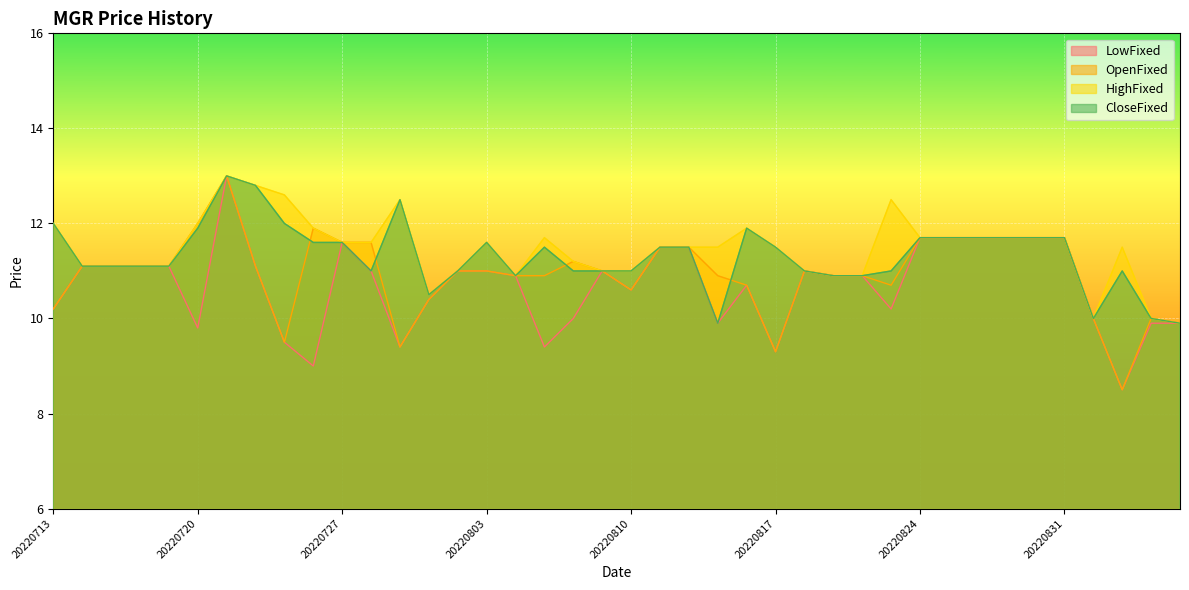

Rank the series by their maximum value, from lowest to highest.

LowFixed, OpenFixed, HighFixed, CloseFixed